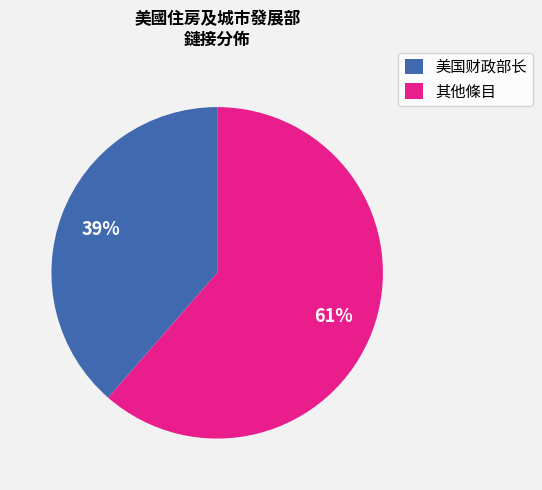

What is the ratio of the value at 美国财政部长 to the value at 其他條目?

0.6